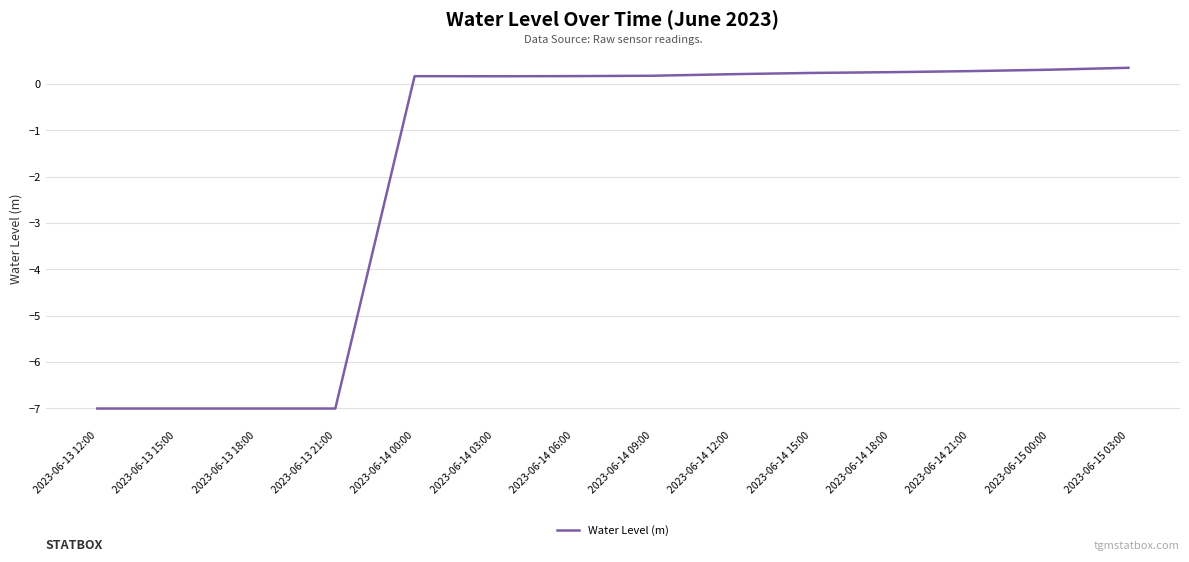

Between 2023-06-13 15:00 and 2023-06-14 00:00, which is larger?

2023-06-14 00:00